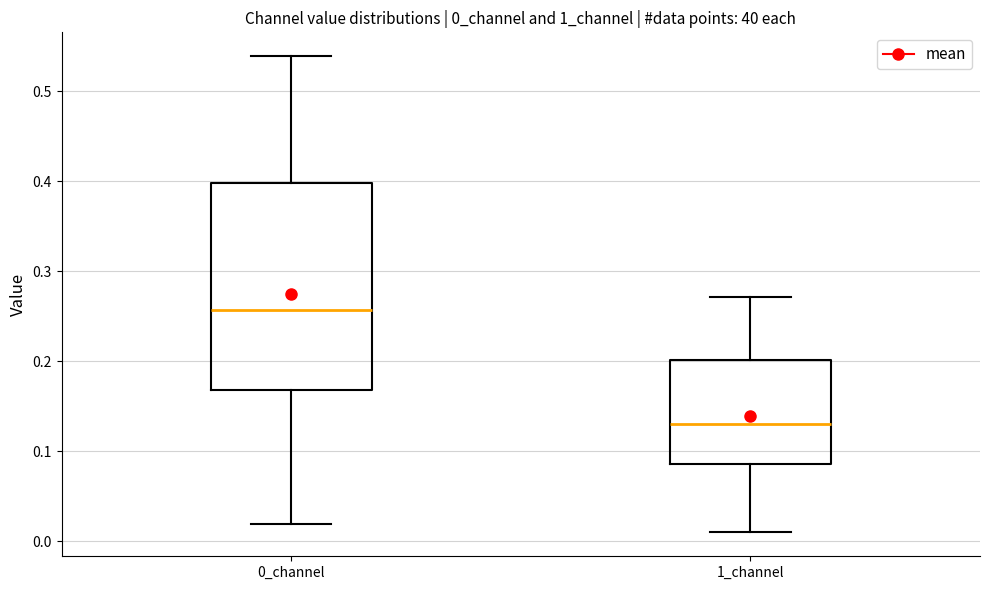

Comparing the boxes themselves (not the whiskers), which one is the tallest?

0_channel